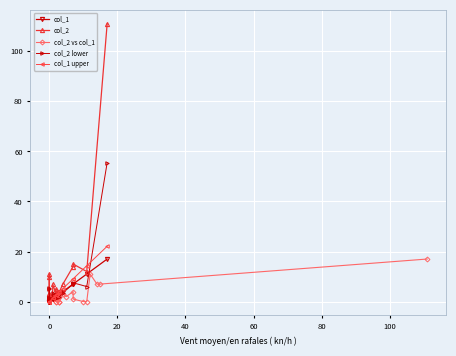

What is the sum of all col_2 values?

217.0